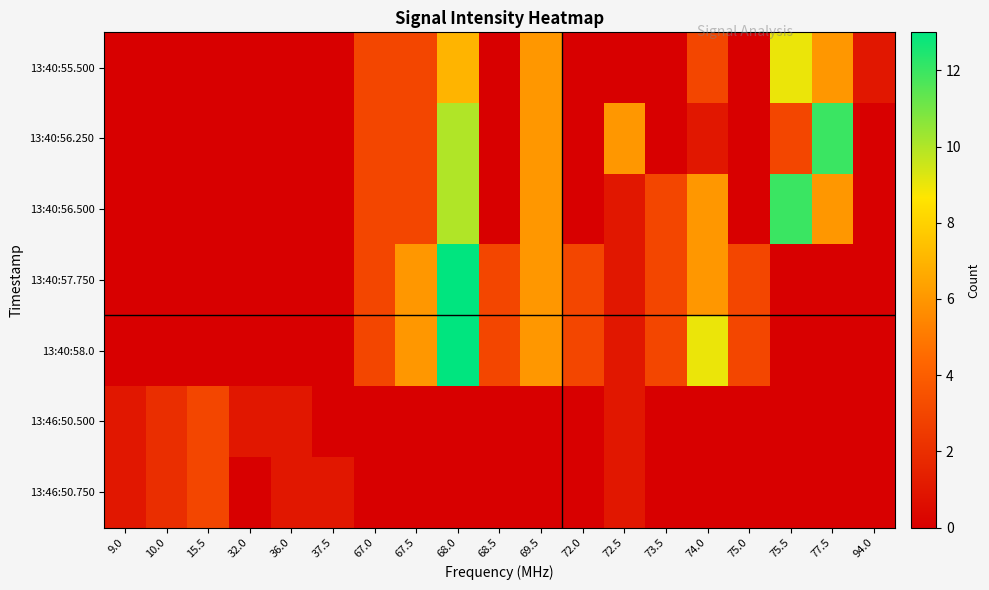

Count the number of categories in the chart.

19